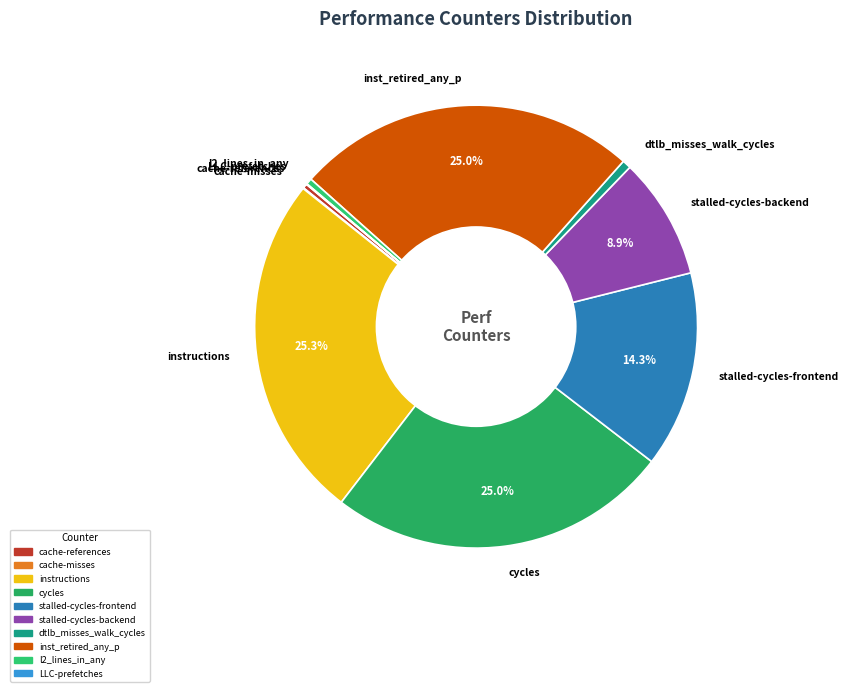

Between stalled-cycles-backend and inst_retired_any_p, which is larger?

inst_retired_any_p